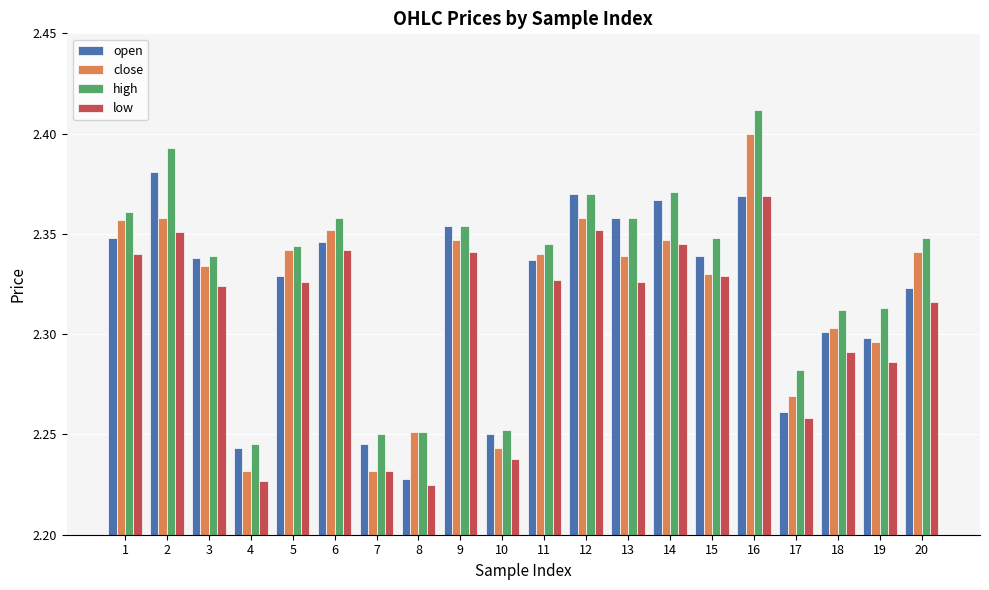

What are all the series names shown in the legend?

open, close, high, low